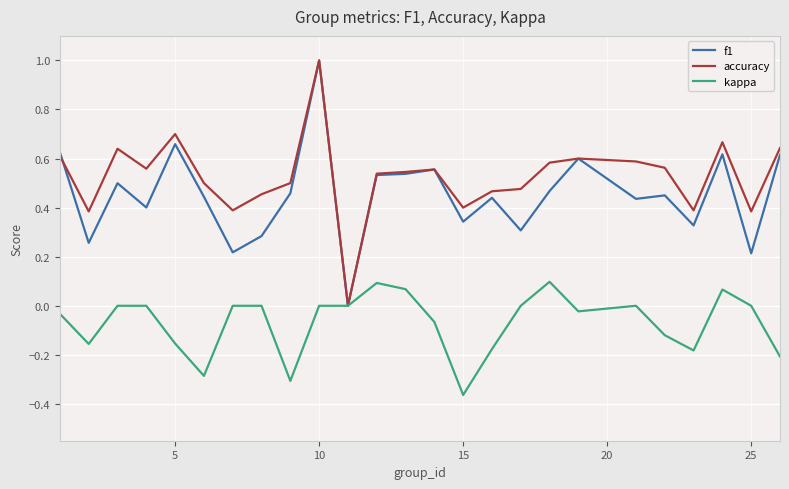

Which series has the largest total across all categories?

accuracy